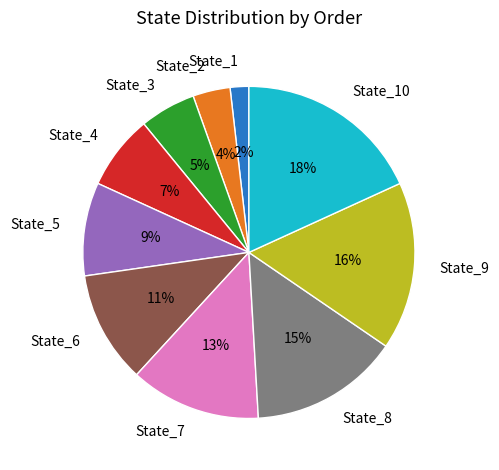

Between State_4 and State_1, which is larger?

State_4